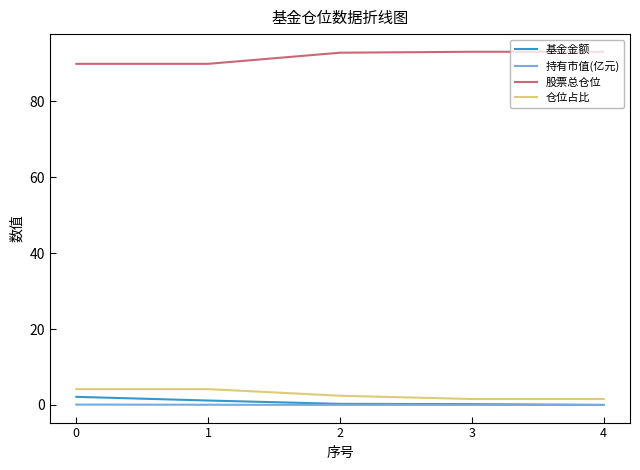

True or false: 持有市值(亿元) and 股票总仓位 cross at least once.

False